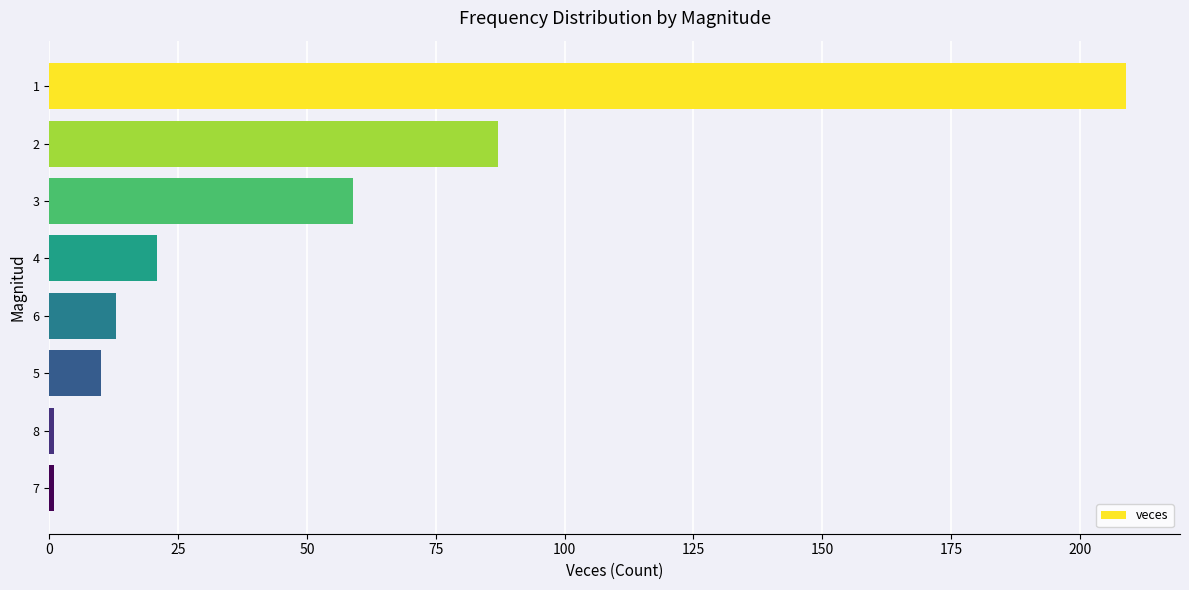

True or false: the data shows 1 at 8.

True